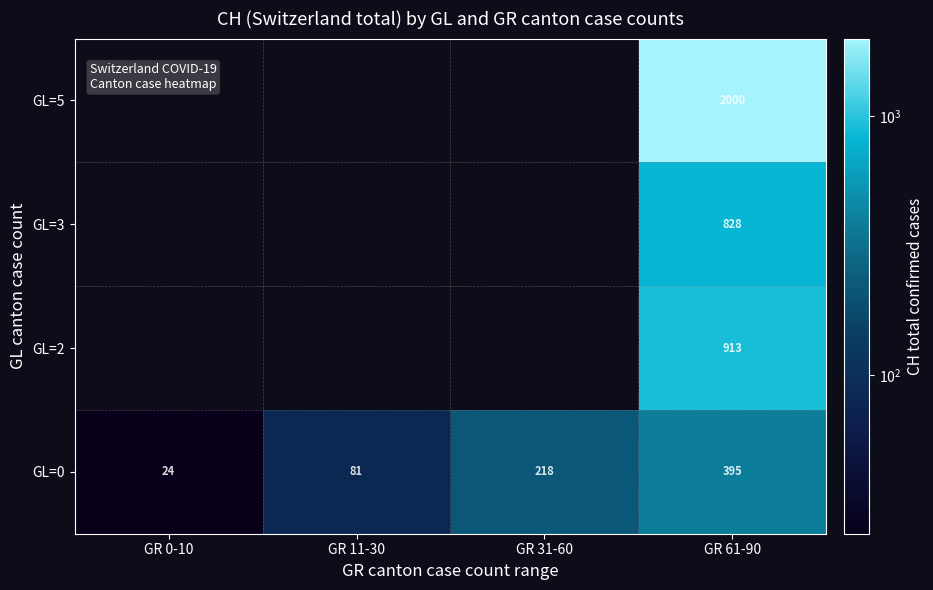

What is the difference between the maximum and minimum values in the GL=0 series?

371